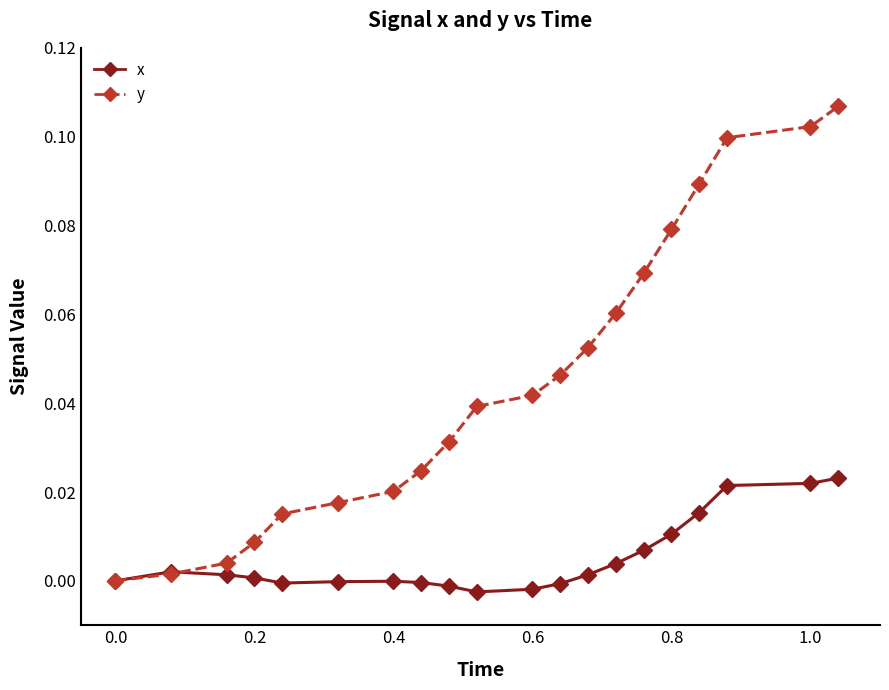

Is this an area chart (filled region under the line)?

No